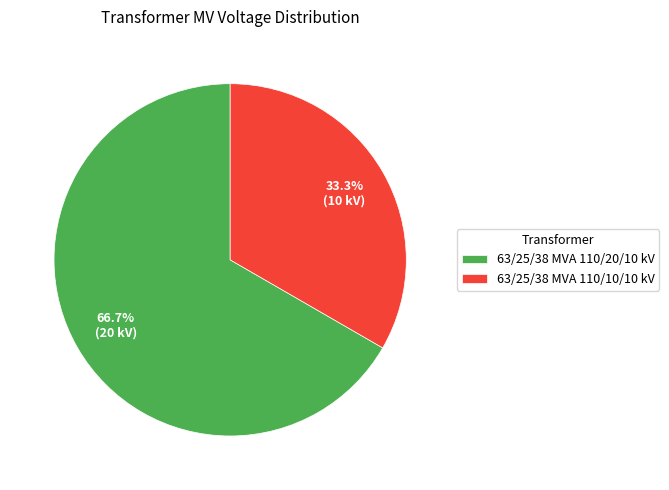

Combined, what portion of the pie is 63/25/38 MVA 110/20/10 kV and 63/25/38 MVA 110/10/10 kV?

100.0%